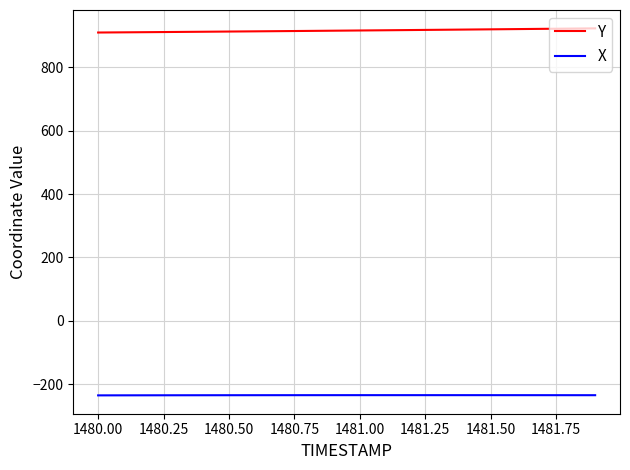

What is the highest value of the X series?

-234.1